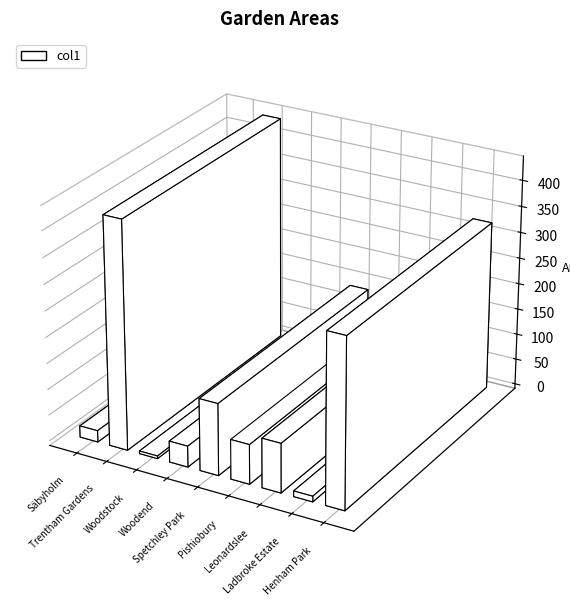

What position from the right is Ladbroke Estate?

2